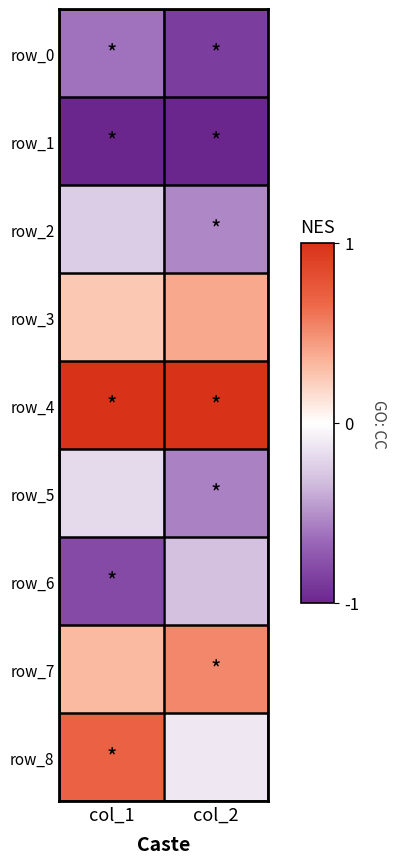

Reading right to left, what are all the values shown in this chart?

row_0: -0.9	-0.6
row_1: -1.0	-1.0
row_2: -0.5	-0.2
row_3: 0.4	0.2
row_4: 1.0	1.0
row_5: -0.6	-0.2
row_6: -0.3	-0.8
row_7: 0.5	0.3
row_8: -0.1	0.7